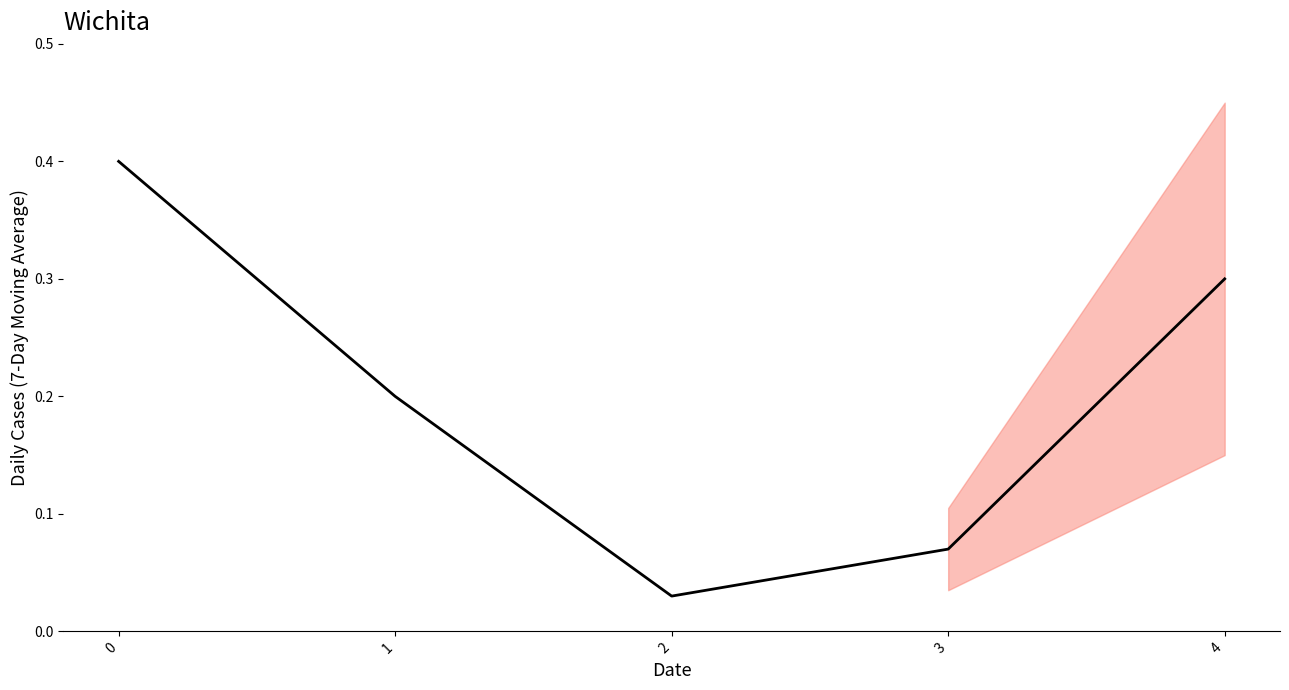

Does the chart display data point markers on the line(s)?

No